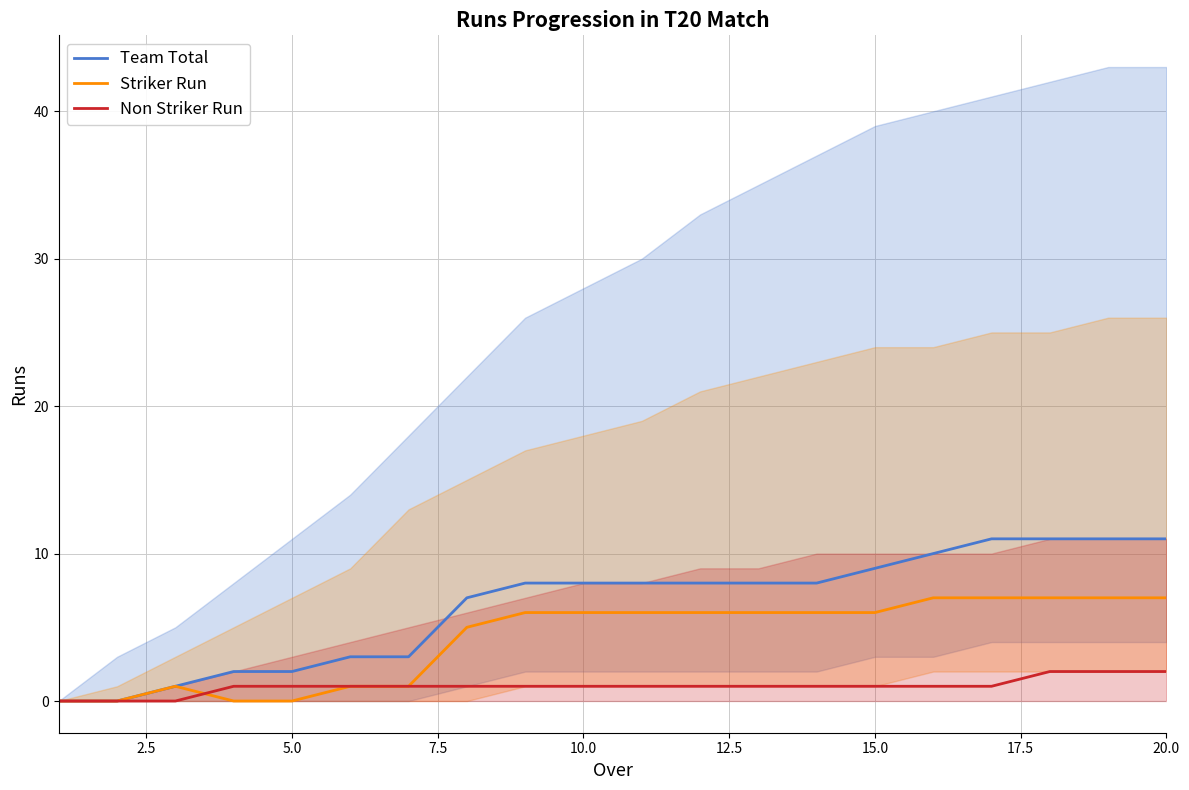

Which series has the largest total across all categories?

Team Total